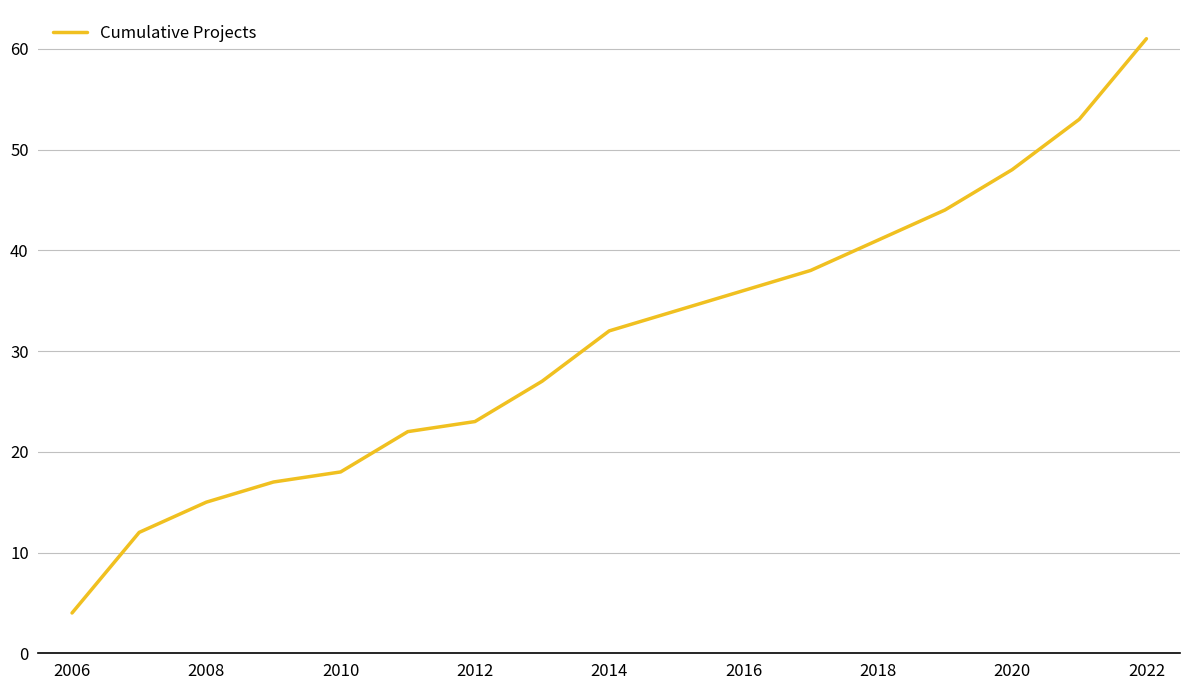

What is the difference between the maximum and minimum values?

57